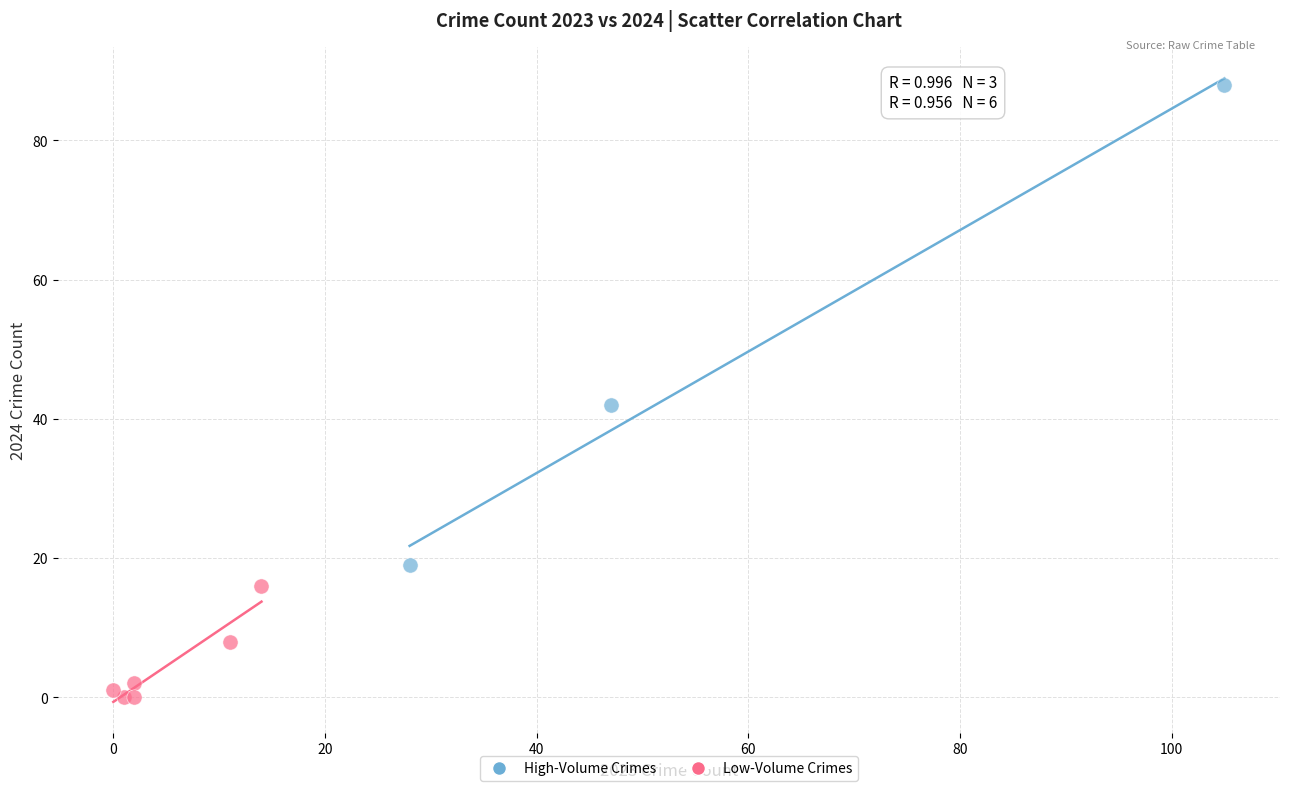

Which series contains the lowest Y value?

Low-Volume Crimes